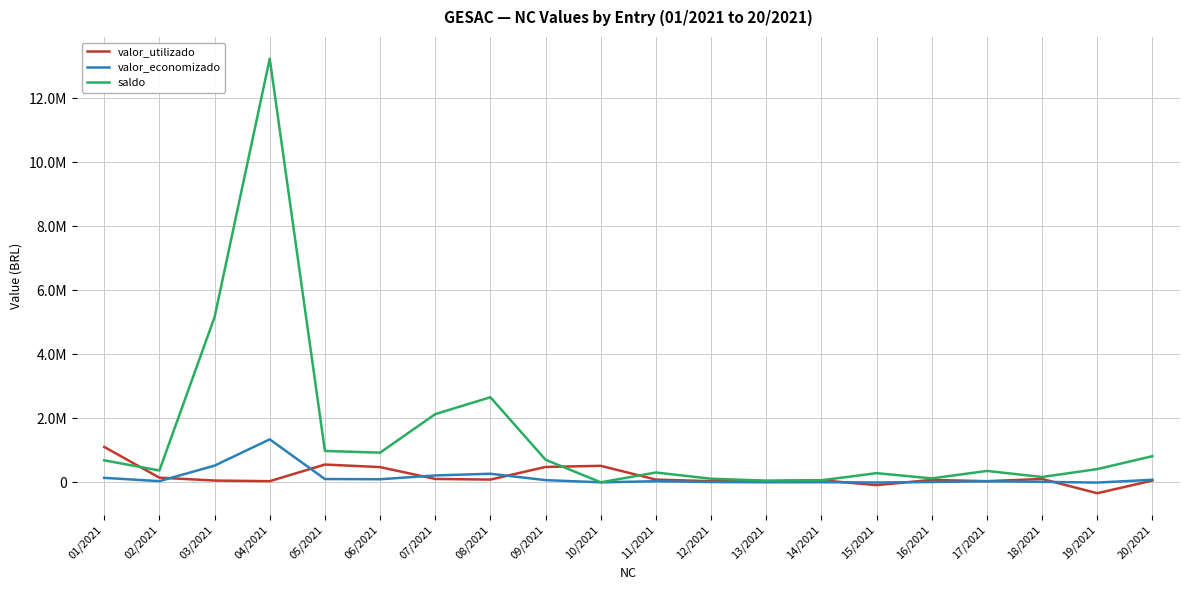

True or false: valor_economizado has a value of 21509.8 at 16/2021.

False